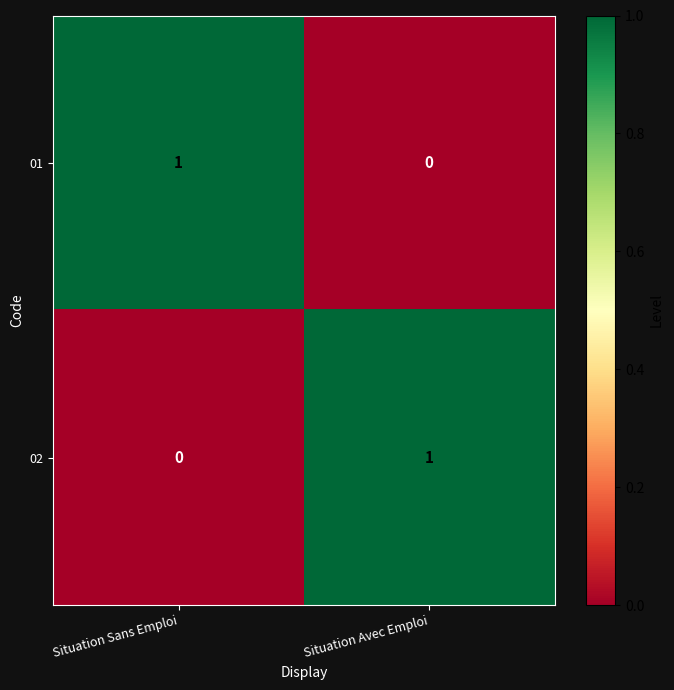

Is the value of 02 at Situation Avec Emploi greater than the value of 01 at Situation Avec Emploi?

Yes